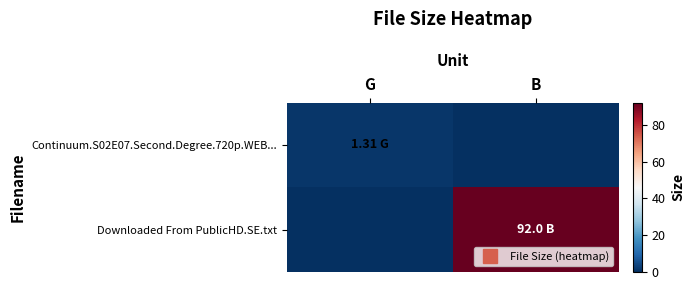

How many categories are shown in the chart?

2